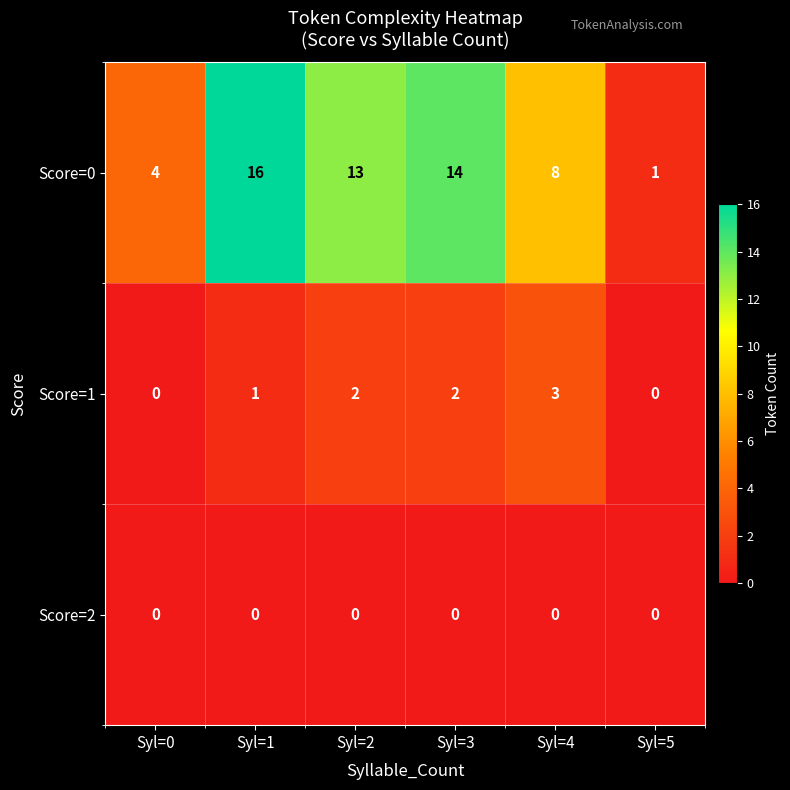

Is it true that Score=0 equals 8 at Syl=4?

True